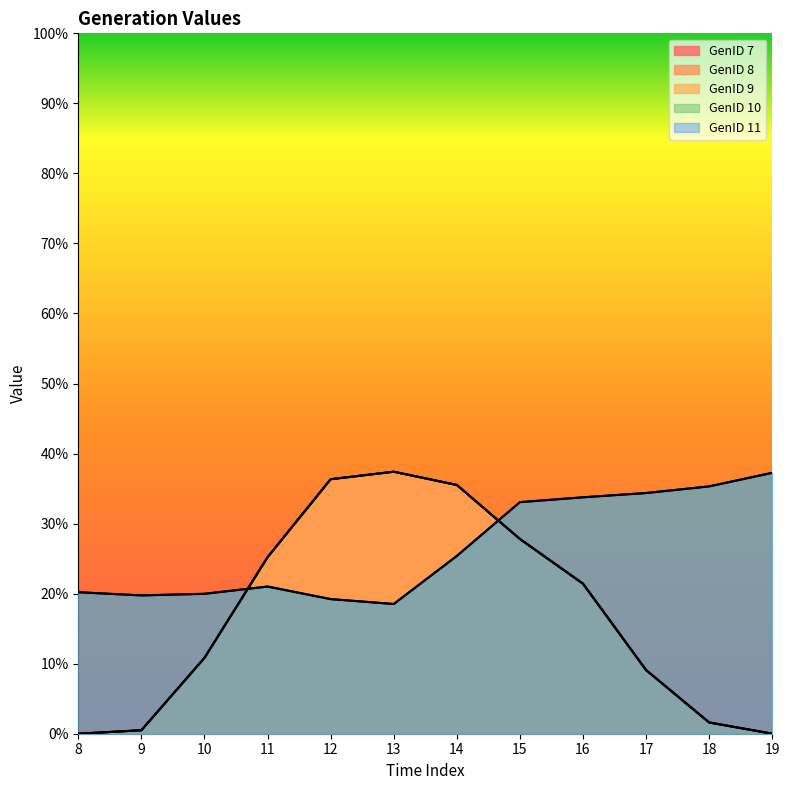

What is the value of the GenID 8 point at the 3rd from the left?

10.8